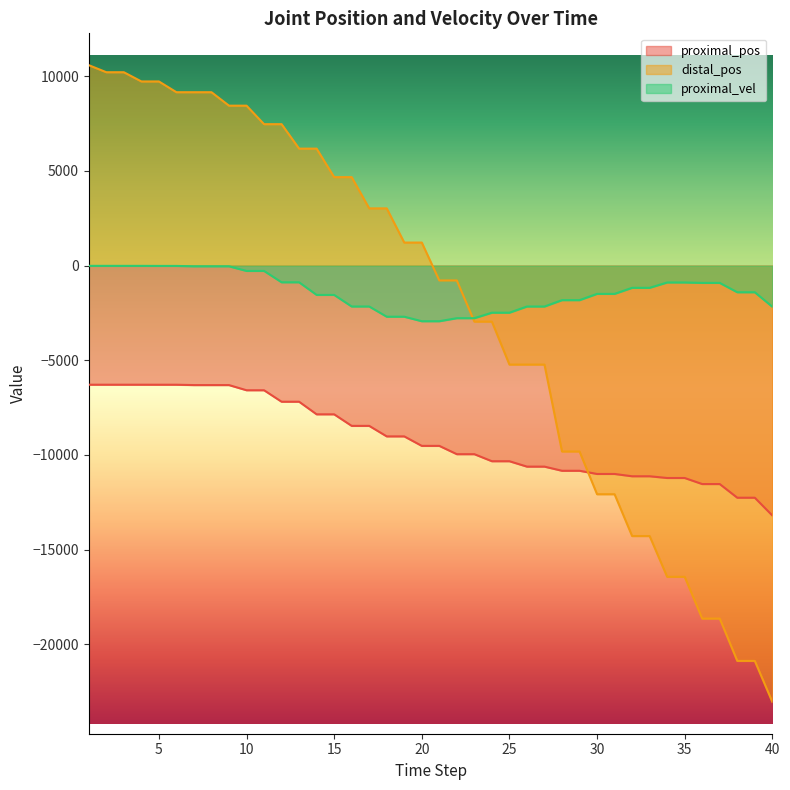

How many data points in distal_pos are less than 1218?

20